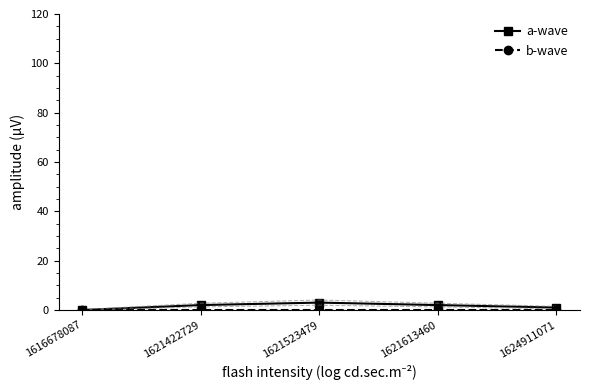

What is the maximum value shown in the chart?

3